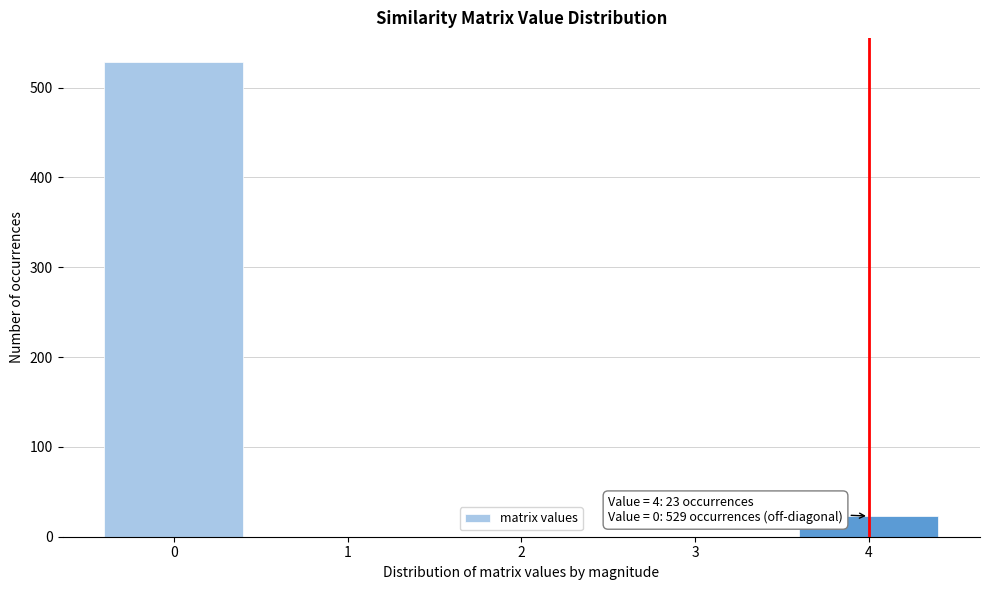

Over which range of the x-axis is the bar tallest?

-0.5 to 0.5